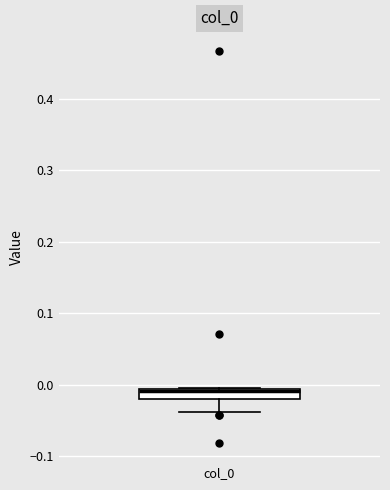

Where is the upper edge of the box for col_0 on the y-axis? The values are not printed on the chart, so give them approximately, as read against the axis.

-0.01